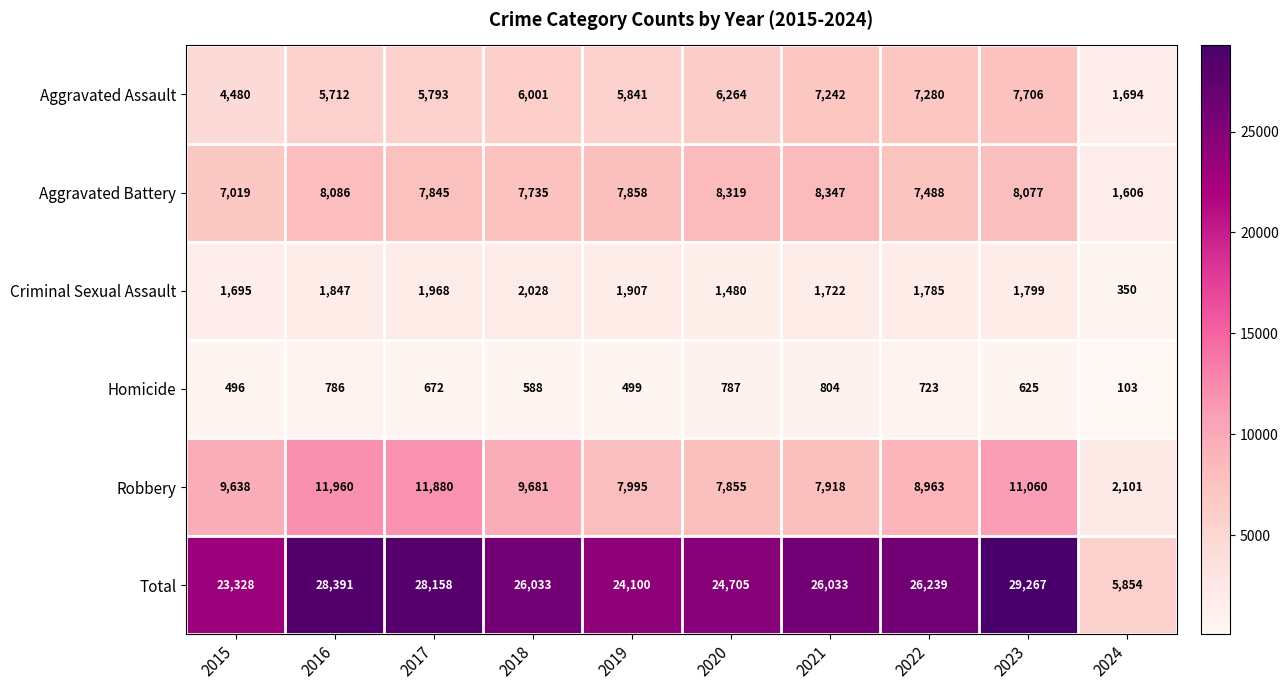

Is it true that Homicide equals 787 at 2020?

True